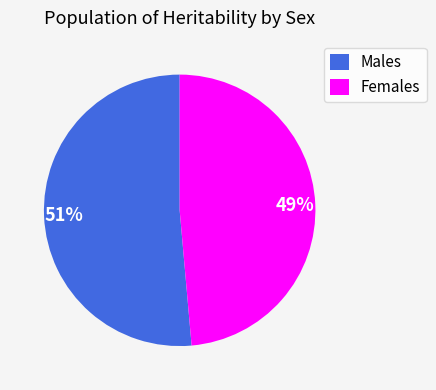

Which has a higher value, Males or Females?

Males